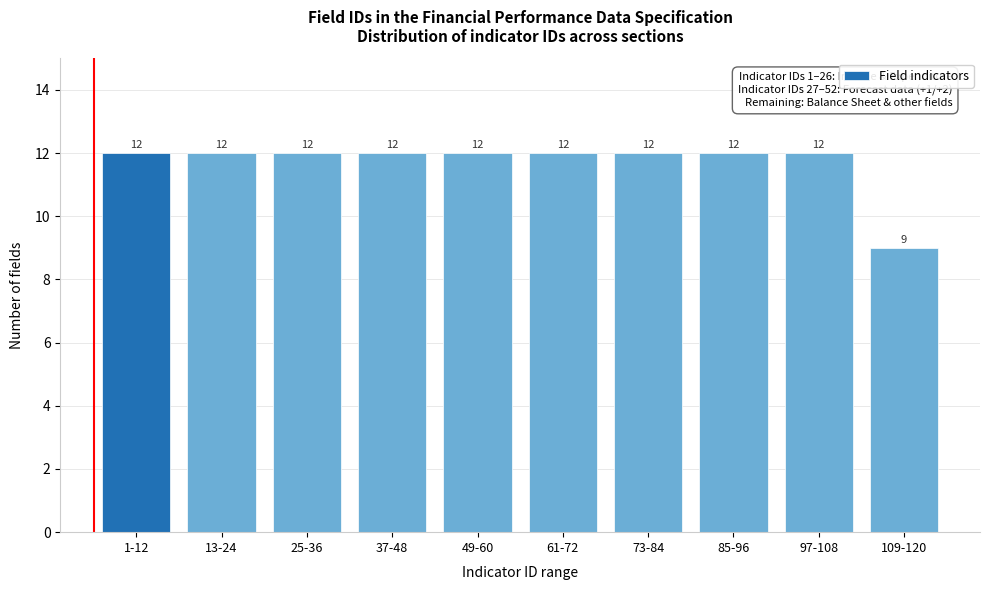

Reading right to left, transcribe all the data shown in this chart.

109-120=9	97-108=12	85-96=12	73-84=12	61-72=12	49-60=12	37-48=12	25-36=12	13-24=12	1-12=12